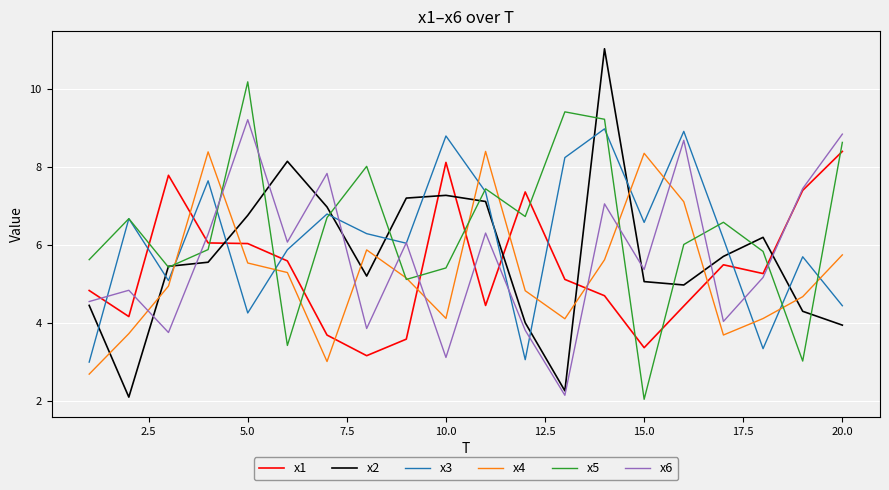

What is the minimum value shown in the chart?

2.0